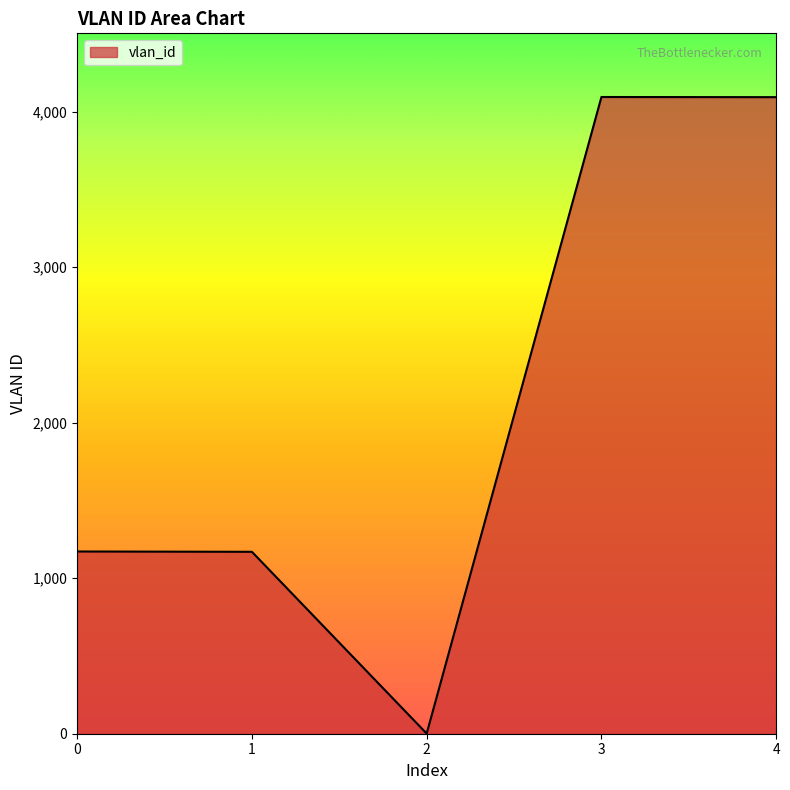

True or false: the data shows 1554 at 4.

False